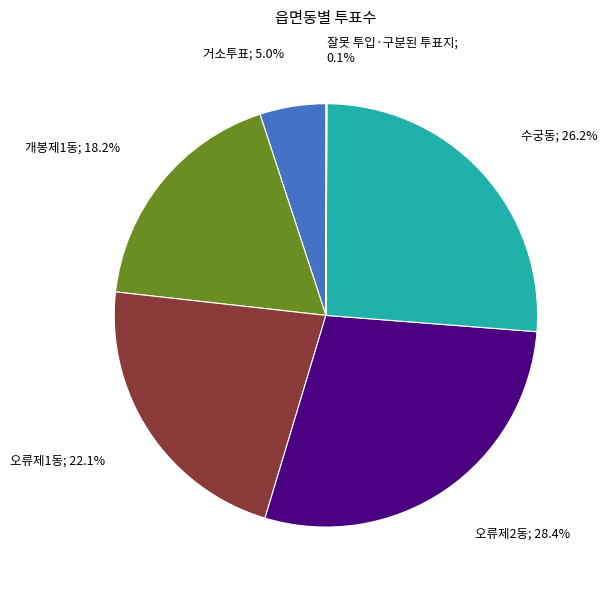

Does any single category account for the majority?

No